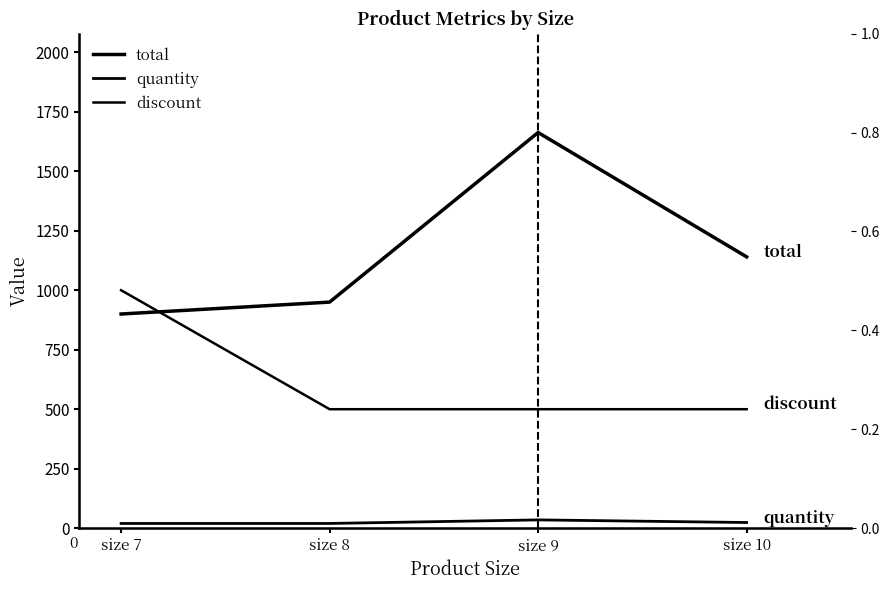

Reading left to right, what are all the values shown in this chart?

total: 900.0	950.0	1662.5	1140.0
quantity: 20.0	20.0	35.0	24.0
discount: 1000.0	500.0	500.0	500.0